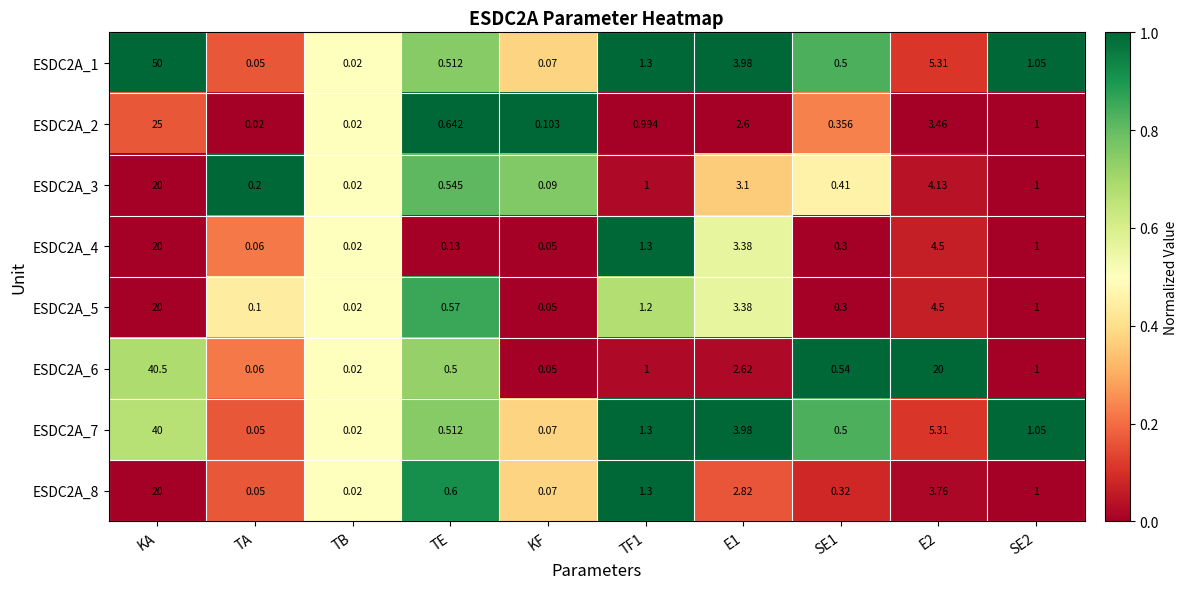

What is the total value across all series at E1?

25.9